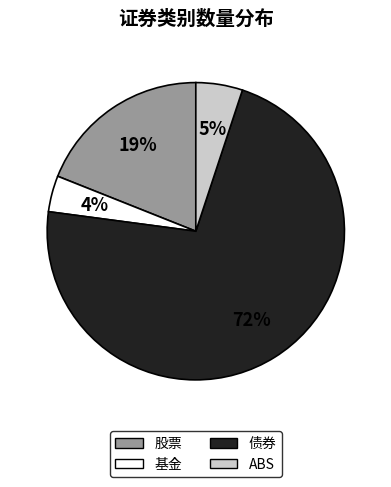

What is the smallest slice in the pie chart?

基金